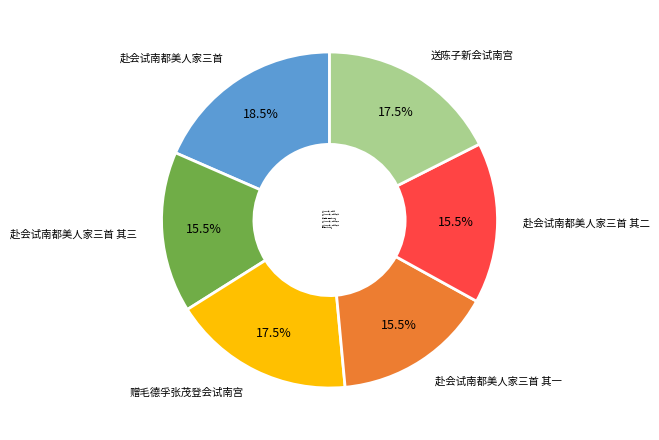

Which has a higher value, 赠毛德孚张茂登会试南宫 or 赴会试南都美人家三首 其一?

赠毛德孚张茂登会试南宫